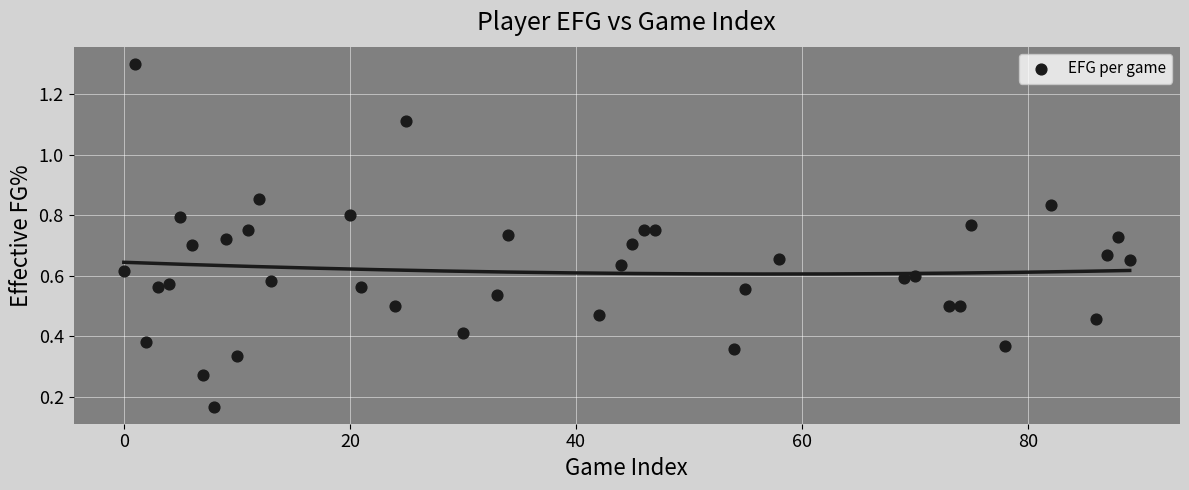

What is the range of X values (max minus min)?

89.0